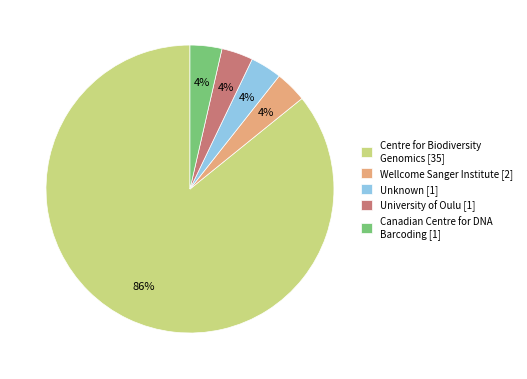

Count the number of slices in the pie.

5